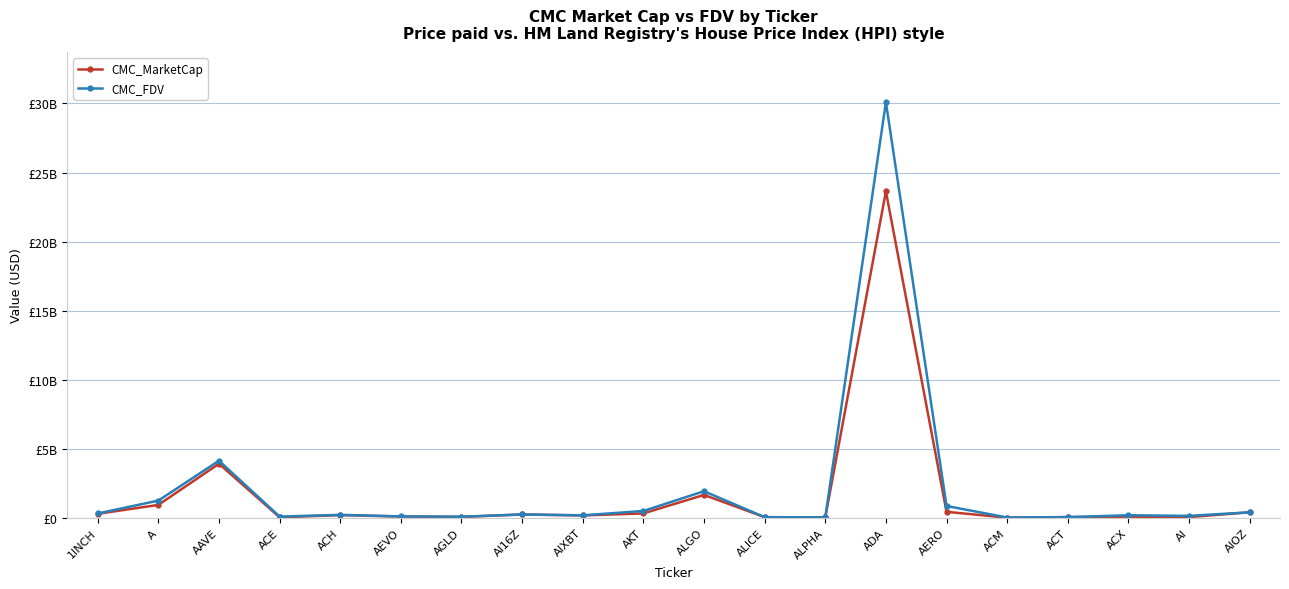

Is this an area chart (filled region under the line)?

No